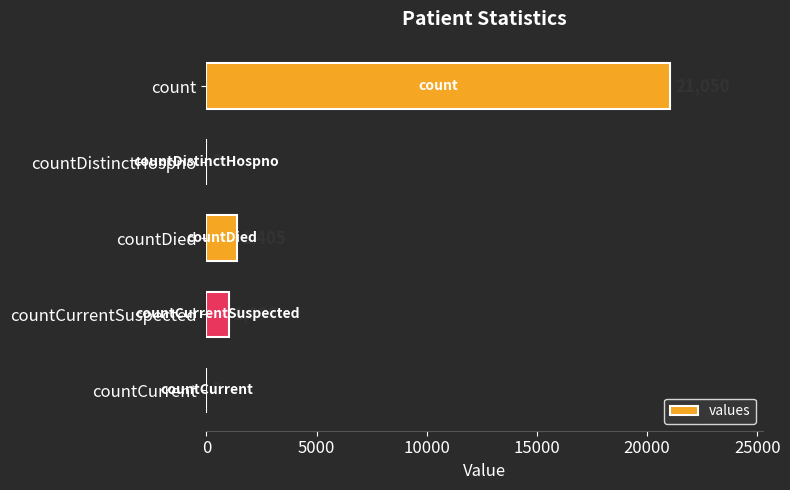

How many distinct data groups are displayed?

1